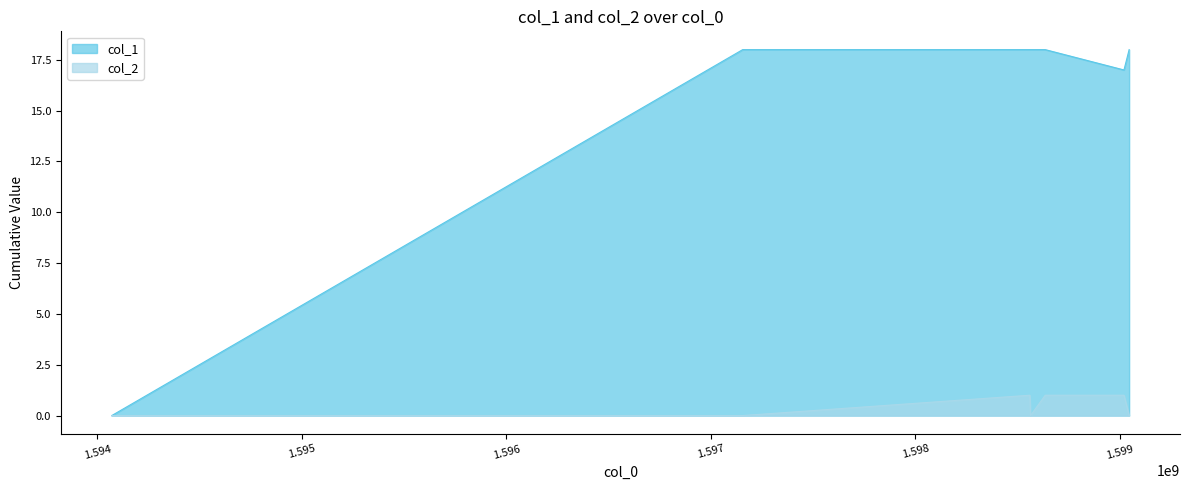

True or false: col_2 and col_1 intersect in this chart.

False